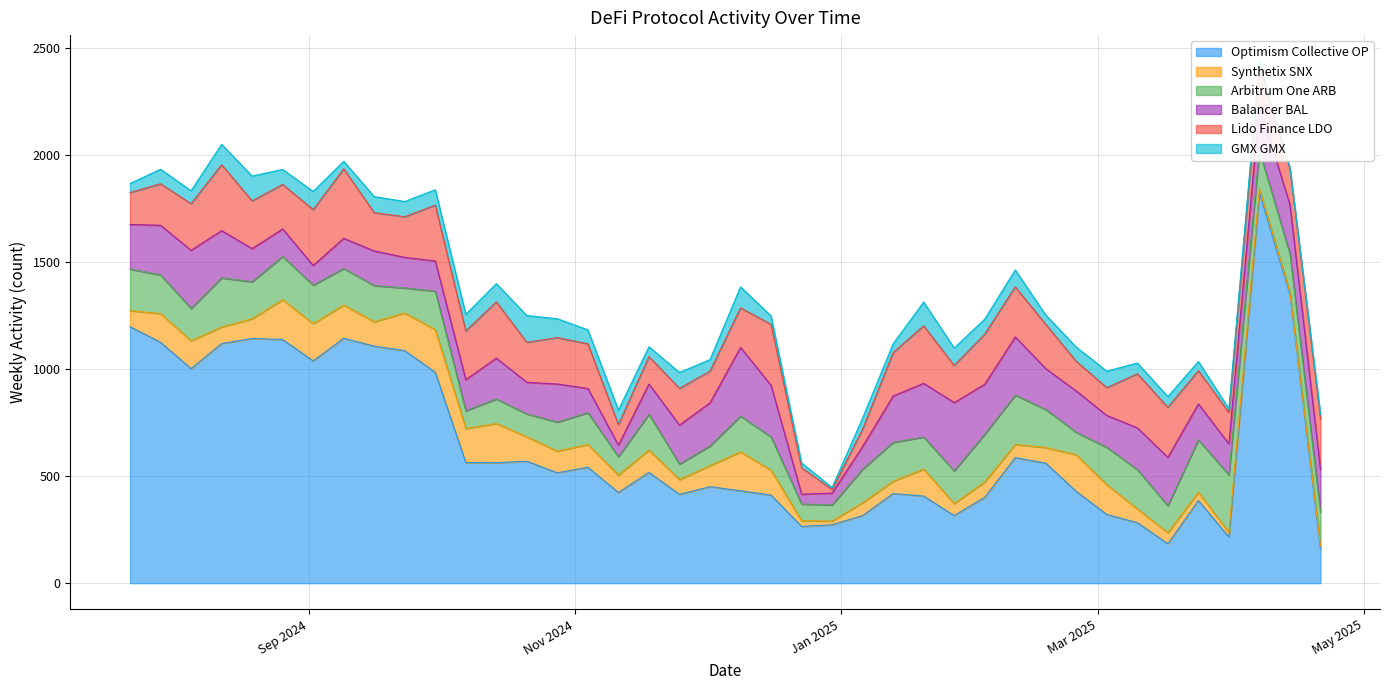

What value does the Synthetix SNX series have at 2025-03-31, to the nearest 10?

20